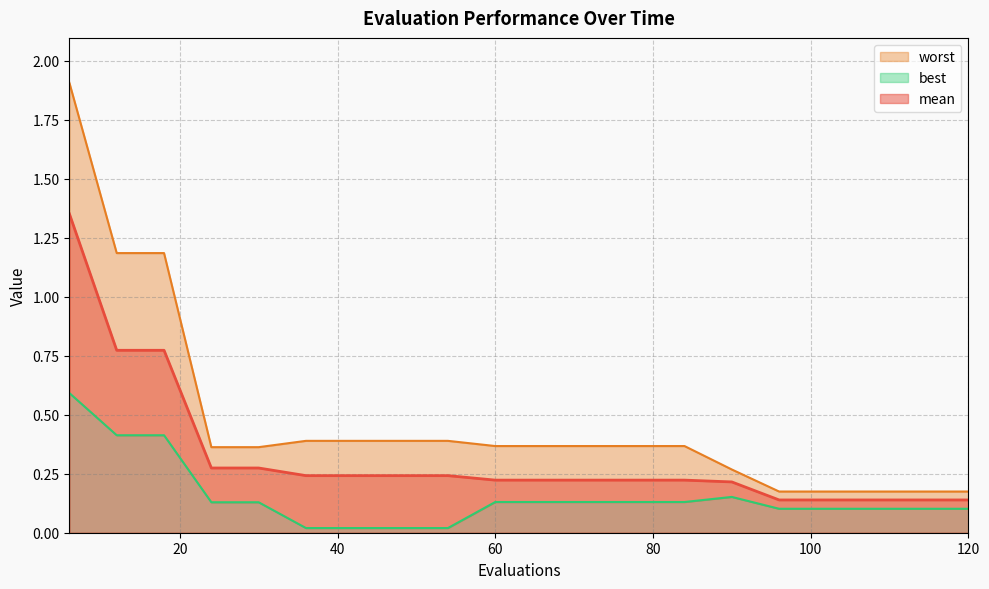

Does the chart have visible grid lines?

Yes